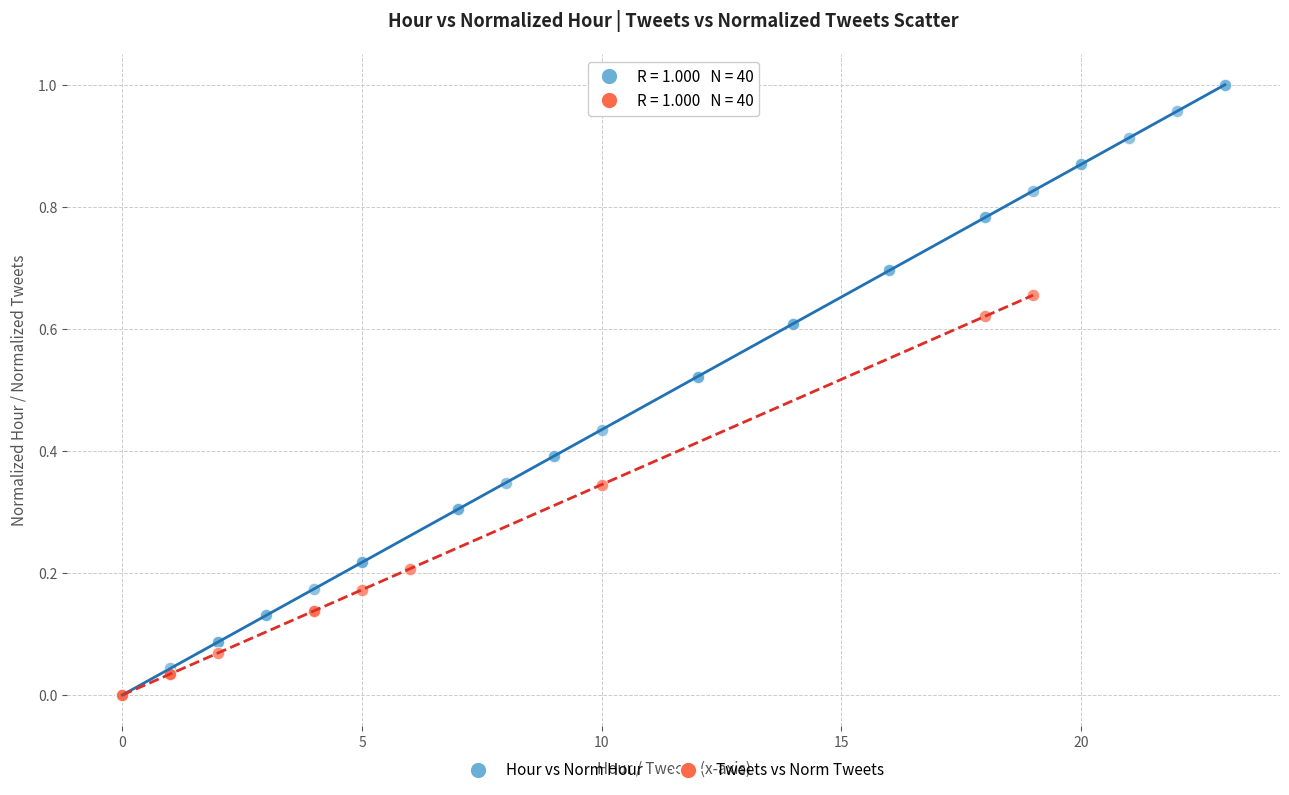

Which series reaches the maximum Y coordinate?

Hour vs Norm Hour